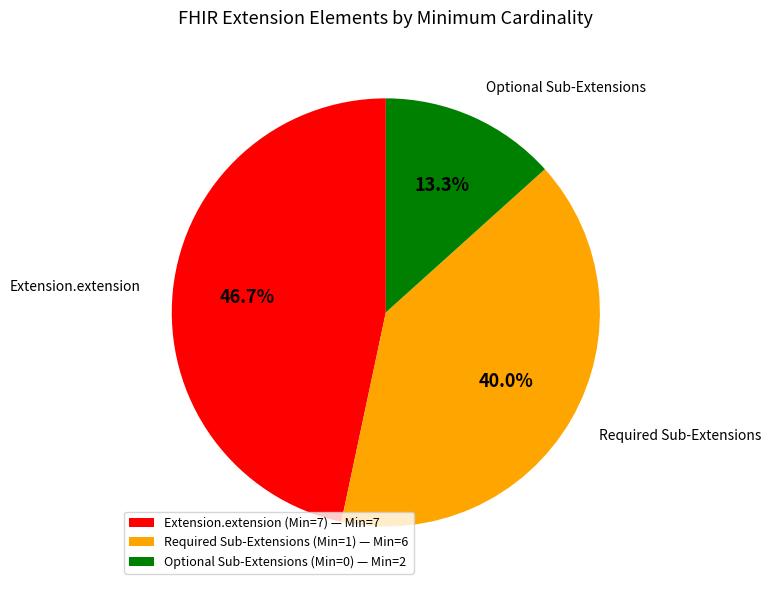

What portion of the pie excludes Optional Sub-Extensions (Min=0) — Min=2?

86.7%